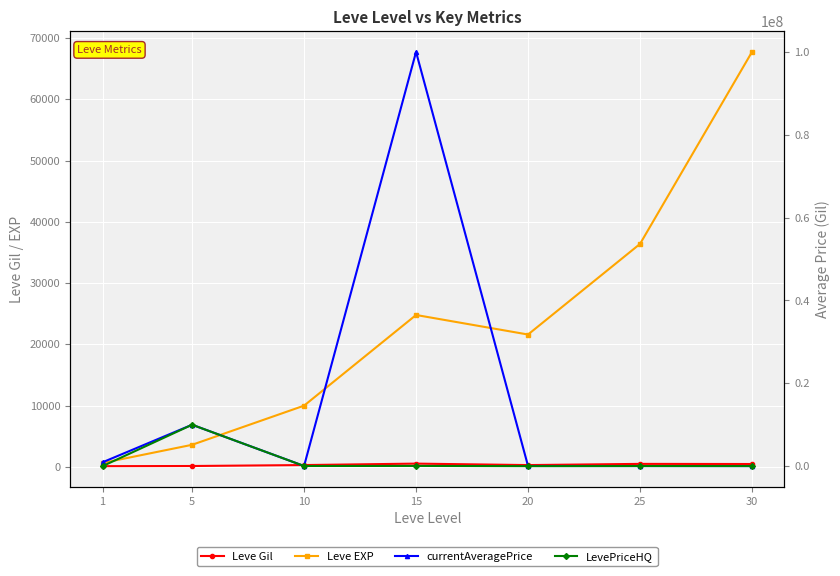

How many distinct data groups are displayed?

4